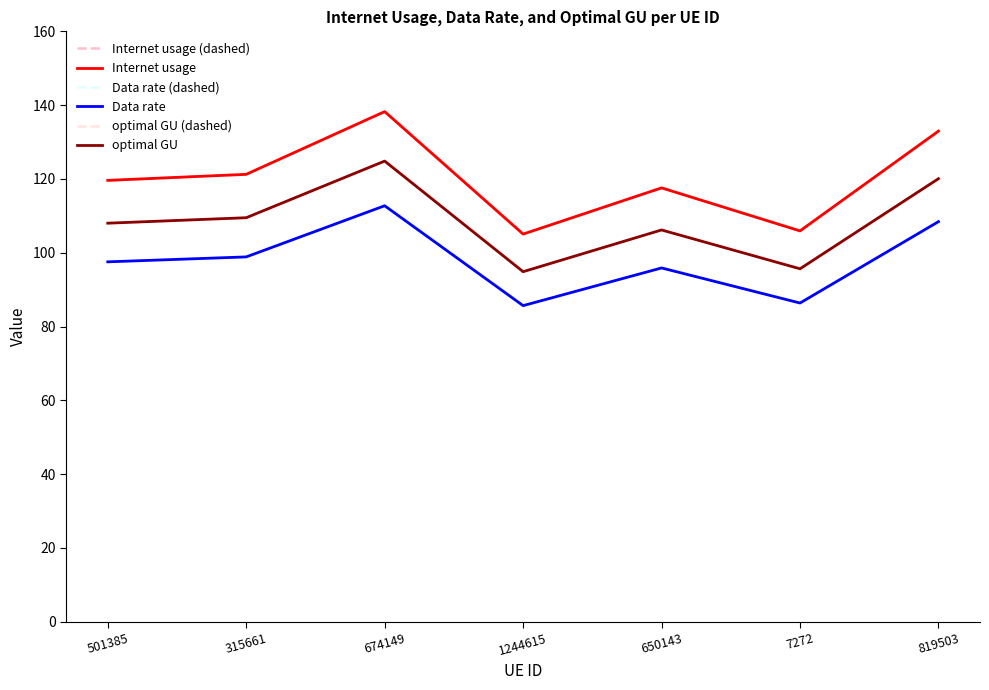

What is the difference between the optimal GU values at 1244615 and 315661?

14.6